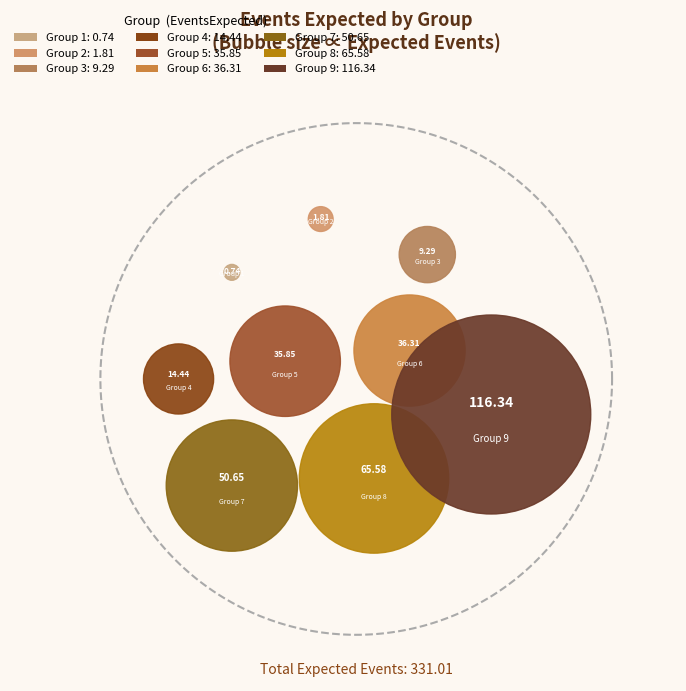

What is the change in value from Group 2 to Group 5?

+34.0